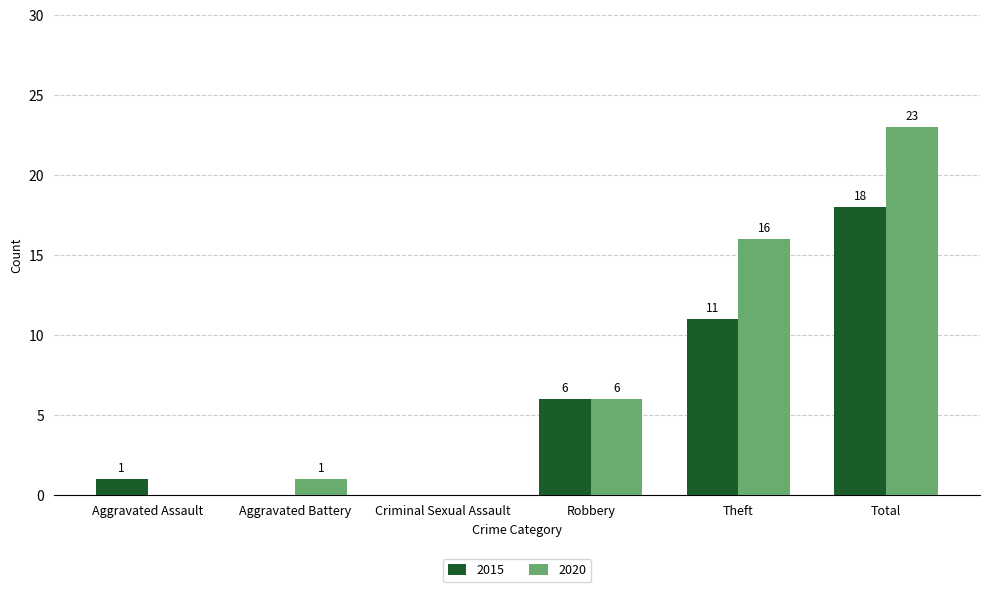

Which series has the widest spread of values?

2020